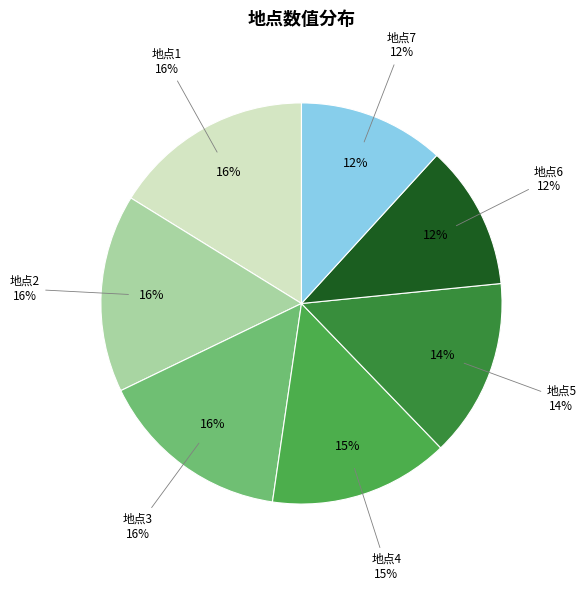

What percentage do 地点7 and 地点5 together represent?

26.2%